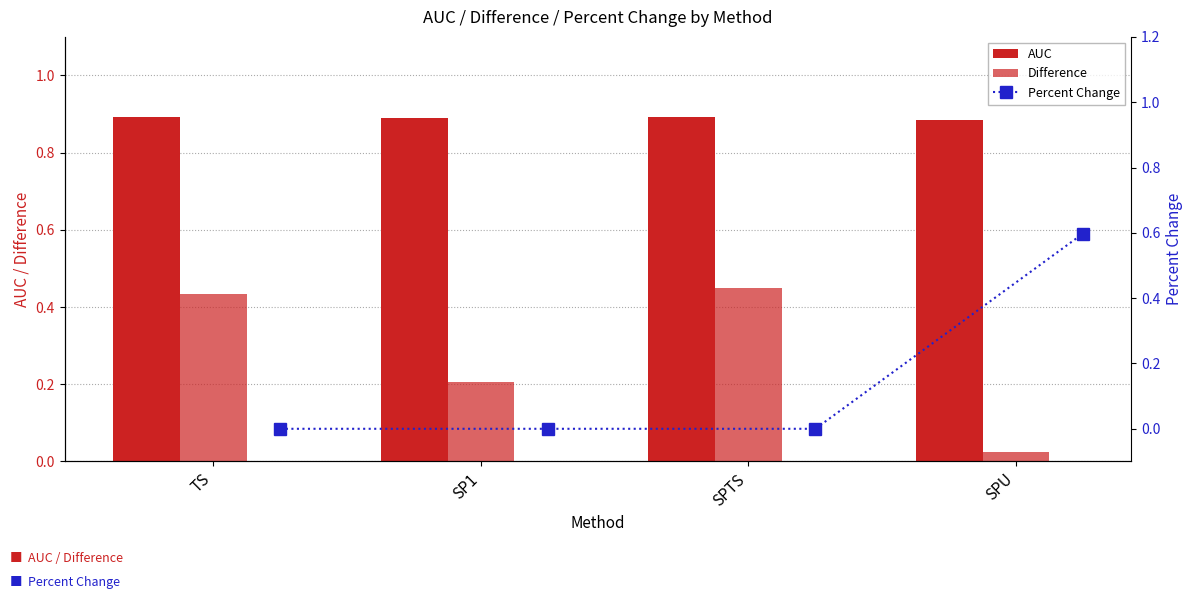

Which category has the highest value in the Difference series?

SPTS